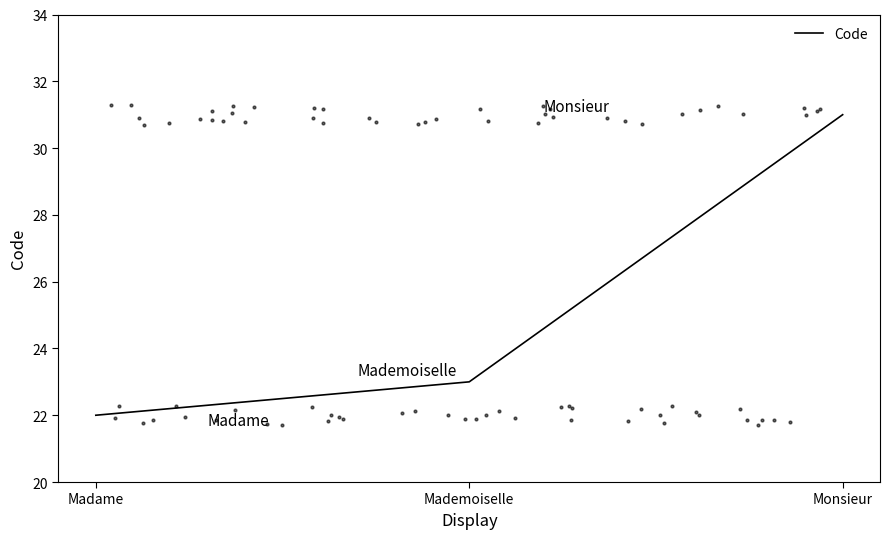

What is the ratio of the value at Madame to the value at Mademoiselle?

1.0